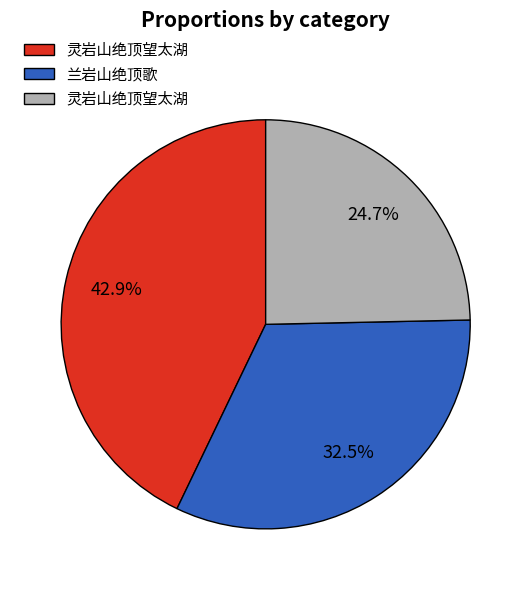

Does any single category account for the majority?

No